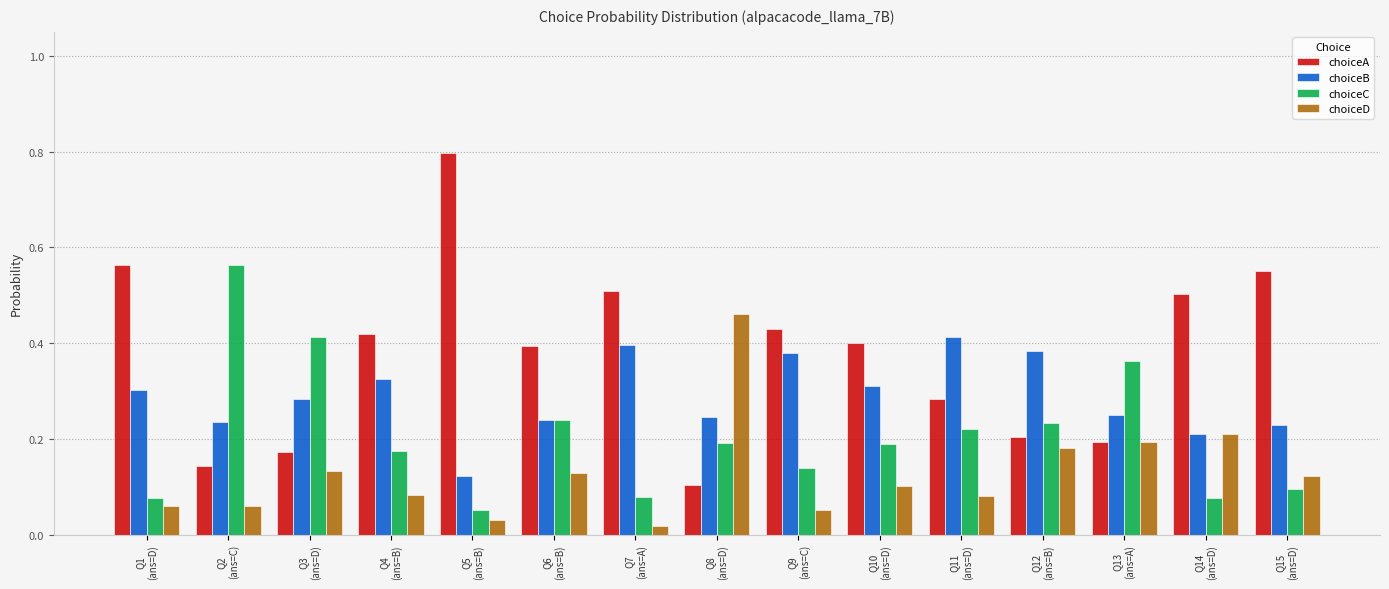

Which series has the largest range (max minus min)?

choiceA